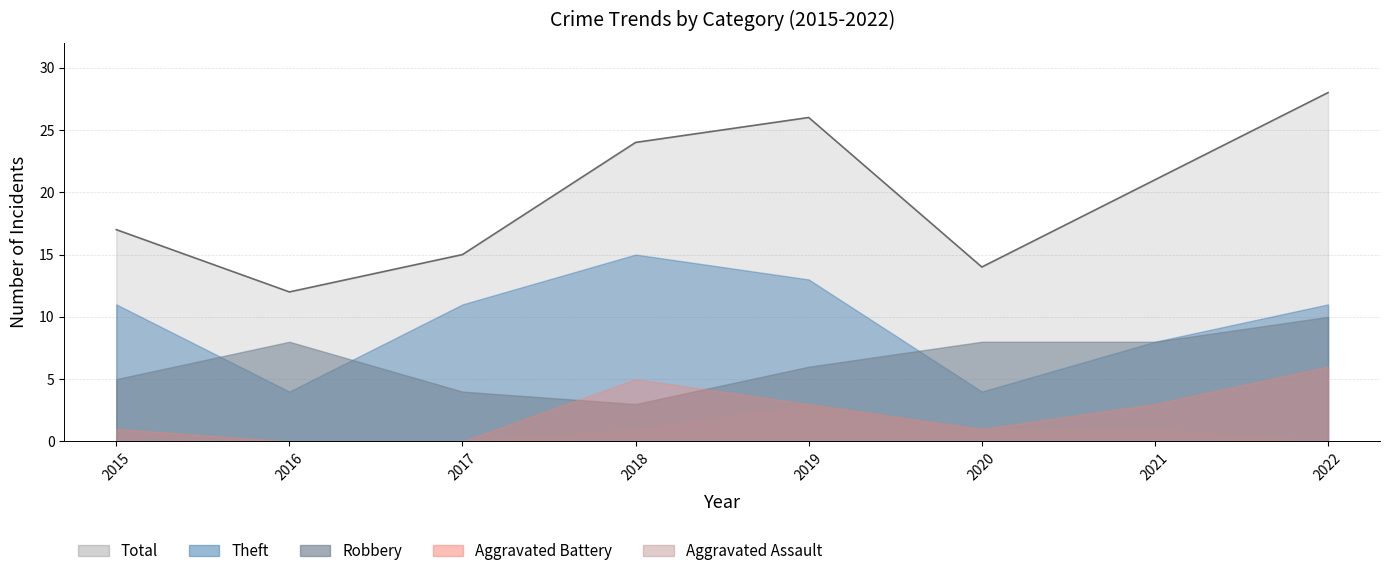

Rank the categories by Total value from highest to lowest.

2022, 2019, 2018, 2021, 2015, 2017, 2020, 2016